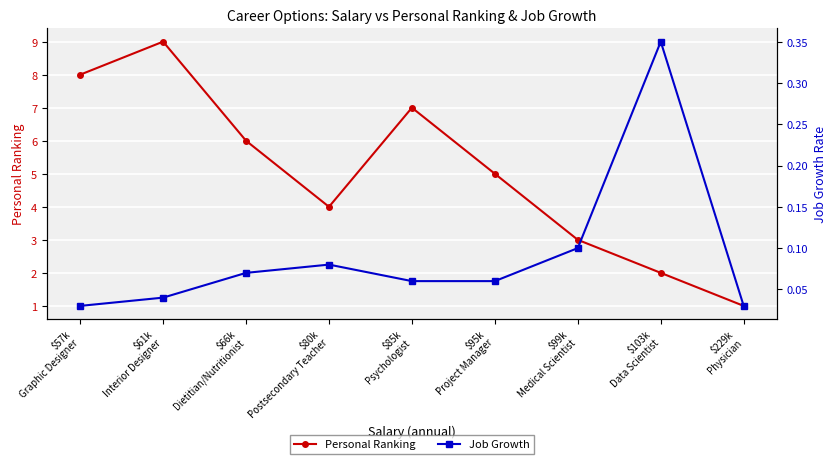

True or false: Personal Ranking and Job Growth cross at least once.

False